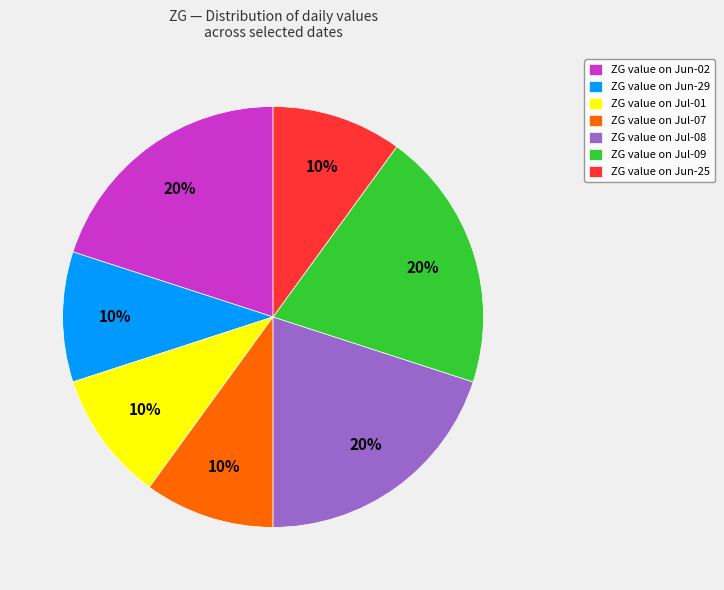

What is the ratio of the value at ZG value on Jul-08 to the value at ZG value on Jun-25?

2.0